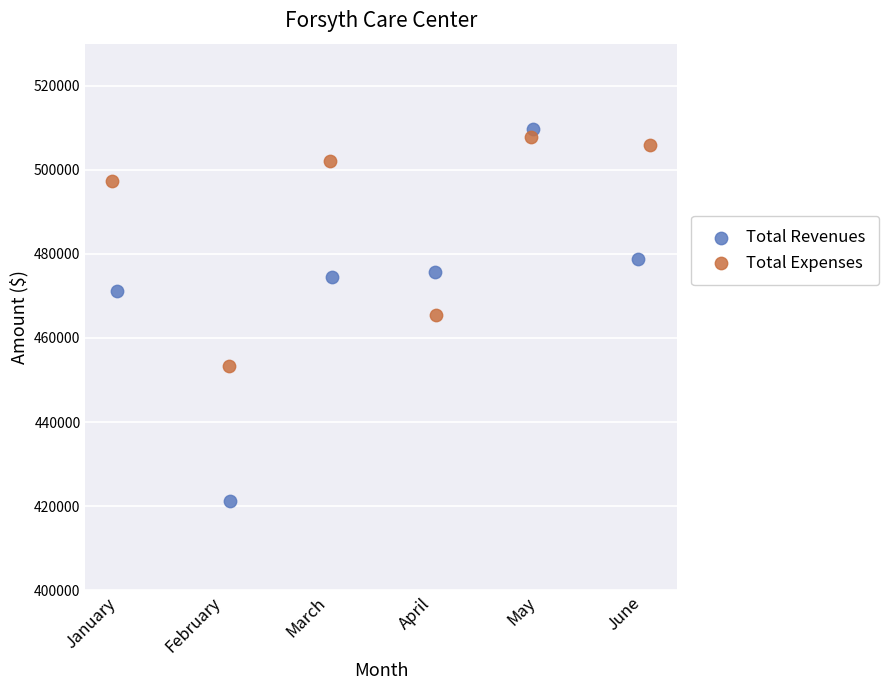

Which series reaches the minimum Y coordinate?

Total Revenues